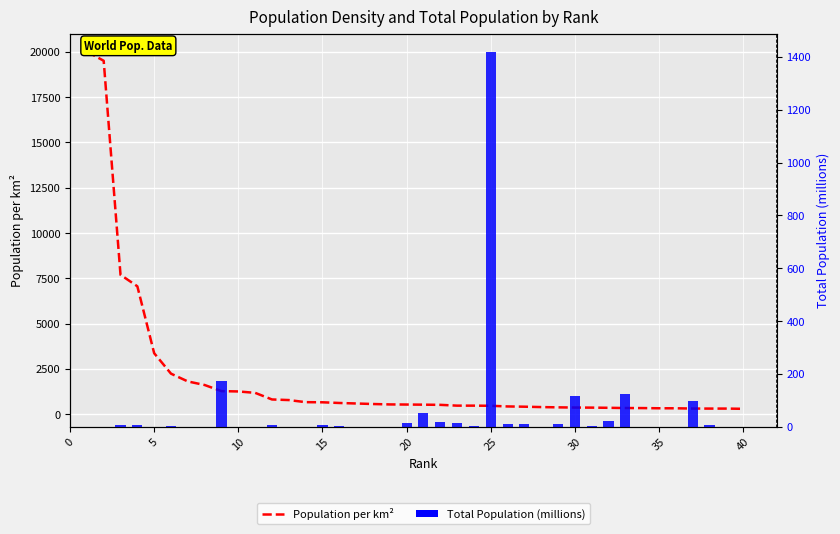

At how many categories does at least one series exceed 7313?

3